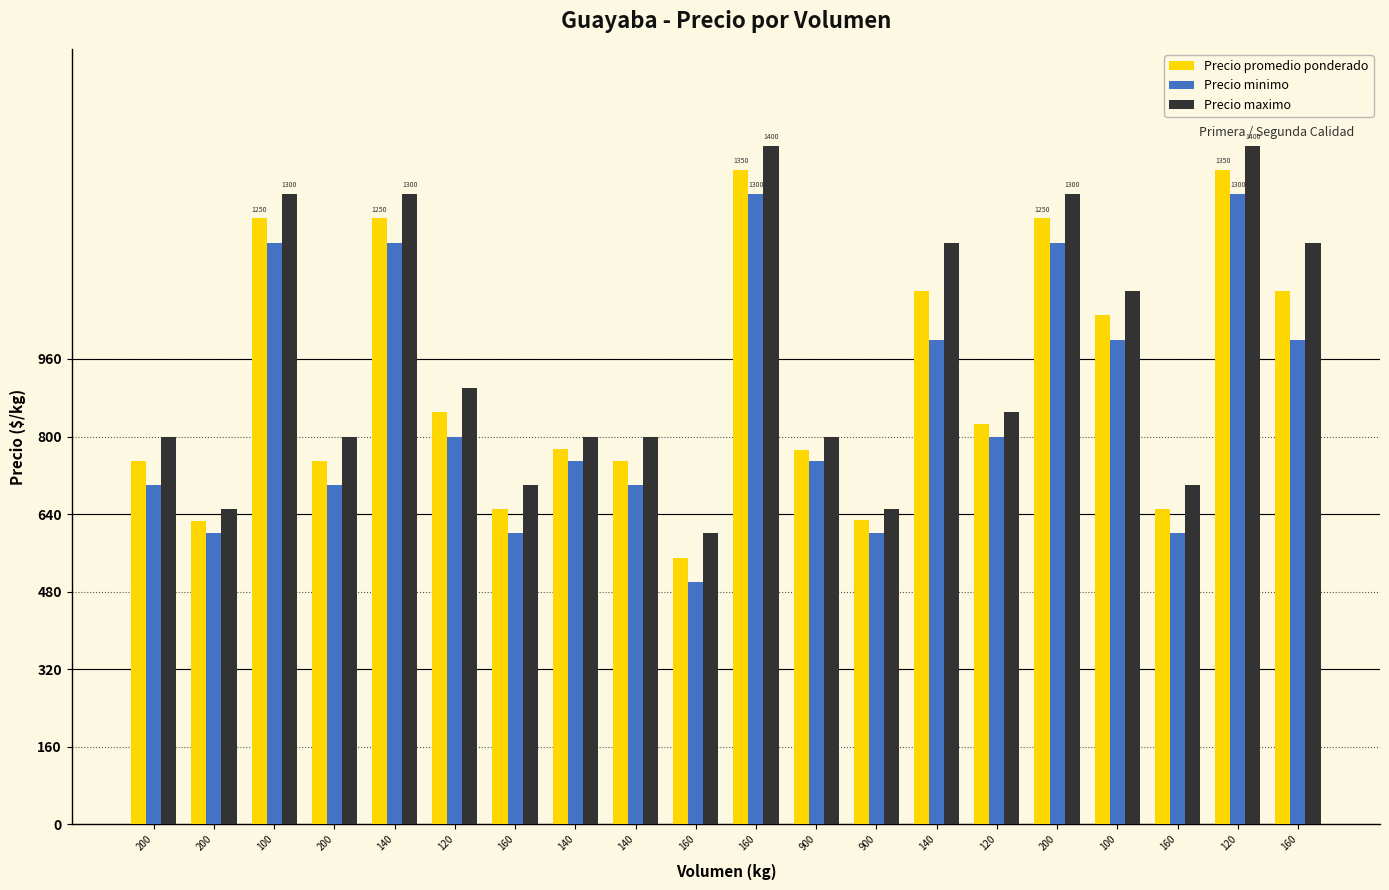

How many groups of bars are there?

20